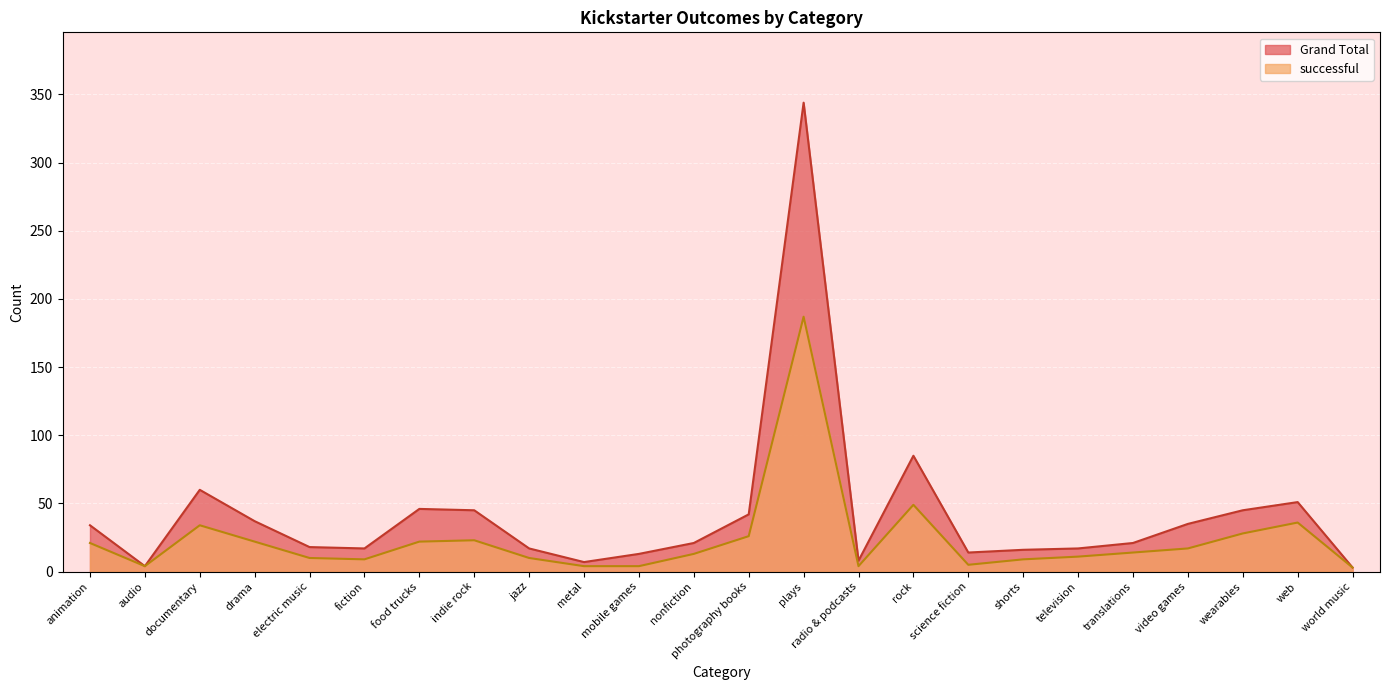

How many values in the Grand Total series are below 21?

11